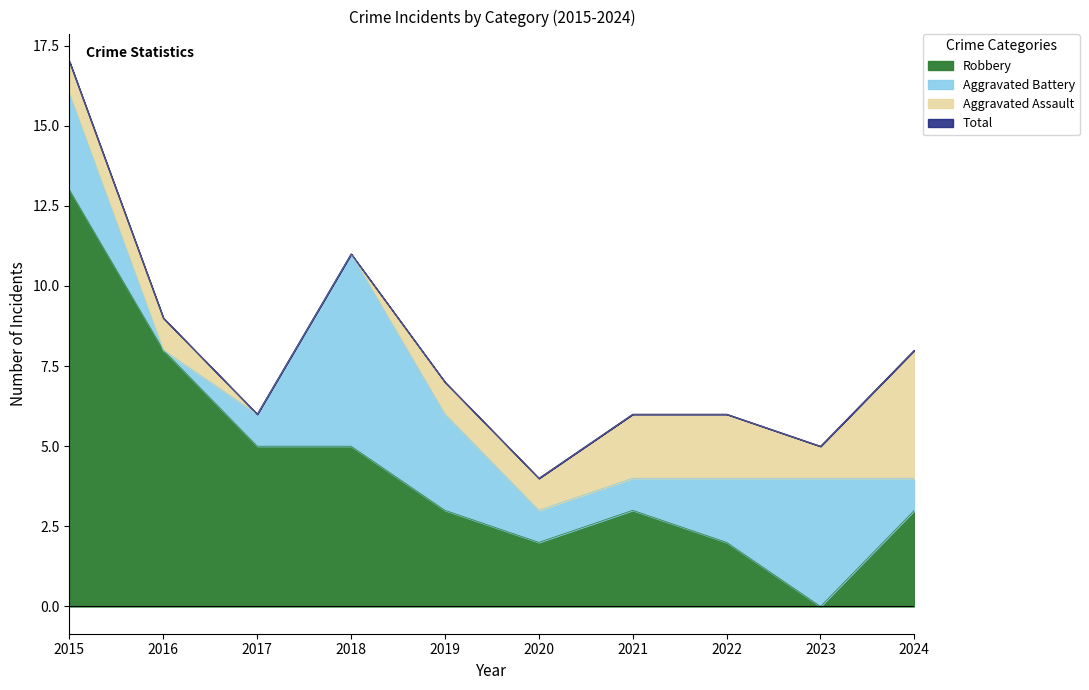

What value does the Robbery series have at 2021?

3